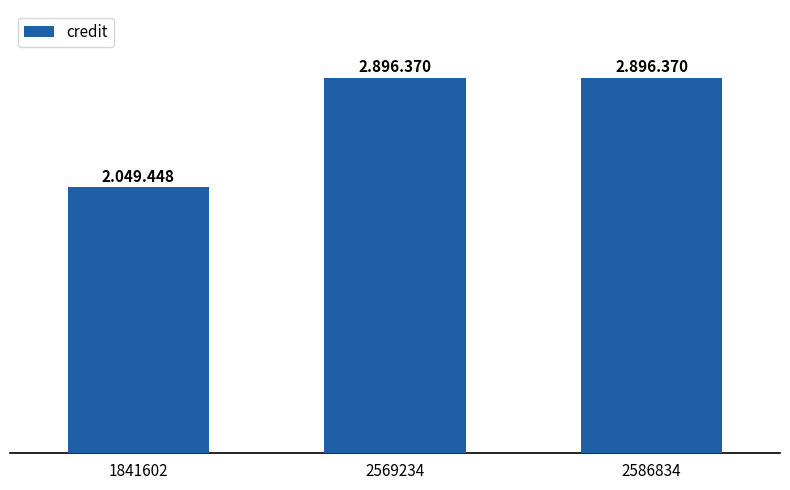

What is the value of the 3rd bar from the left?

2896370